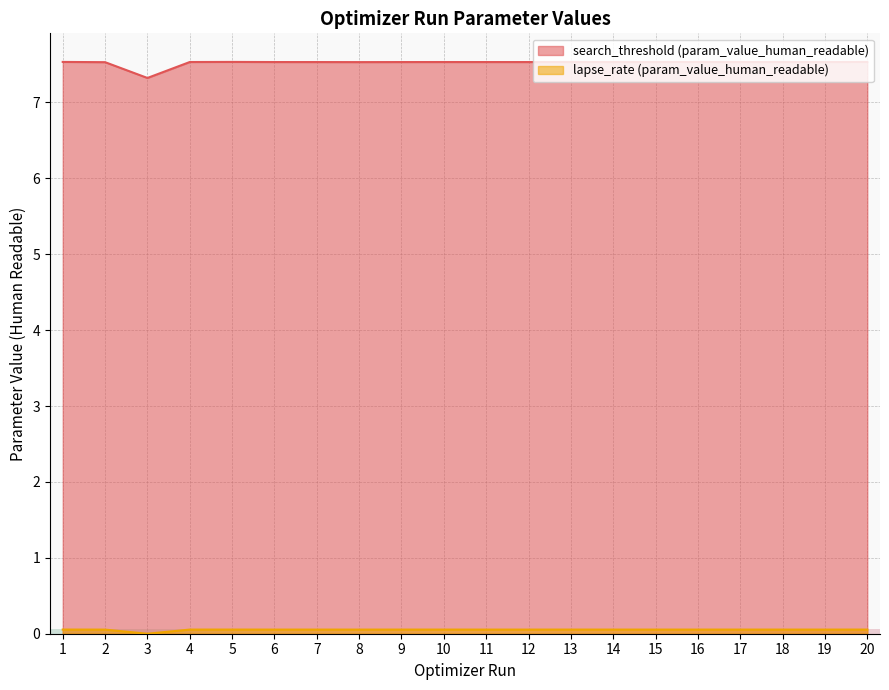

What is the total value across all series at 19?

7.6